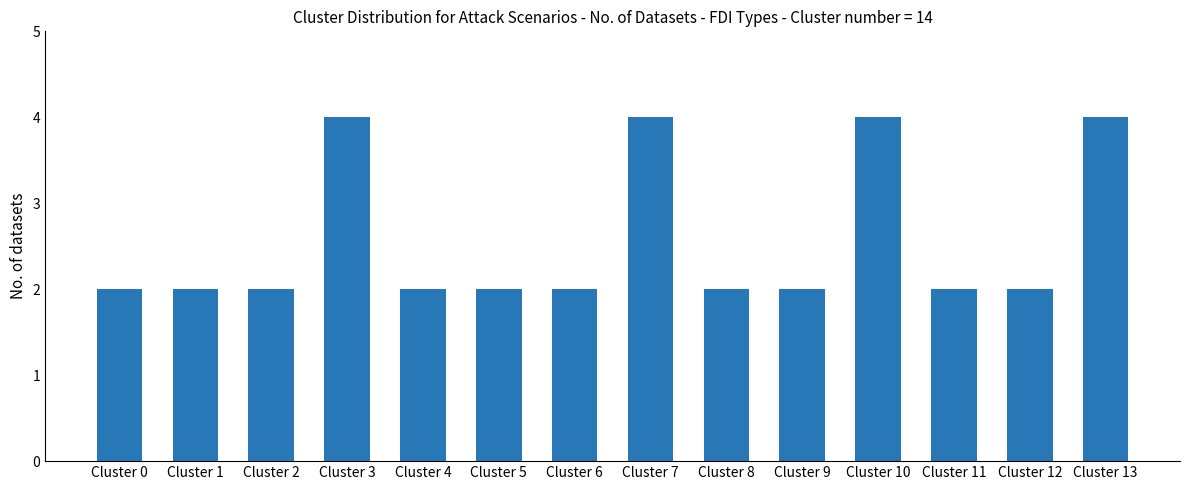

The chart shows a value of 3 at Cluster 11. True or false?

False